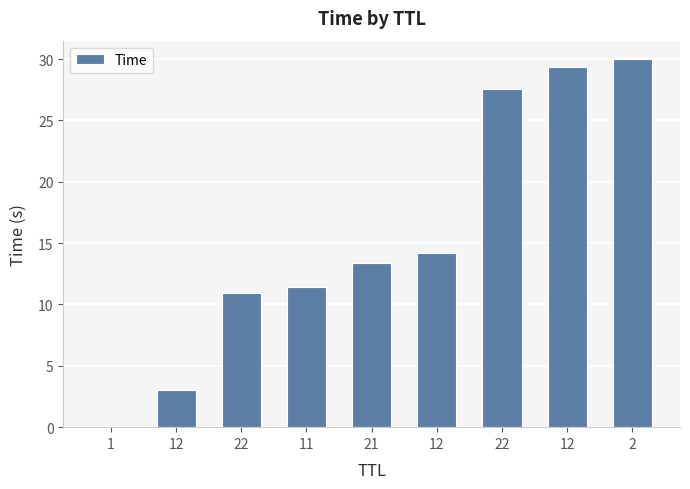

List the labels in order of value, smallest first.

1, 12, 22, 11, 21, 12, 22, 12, 2